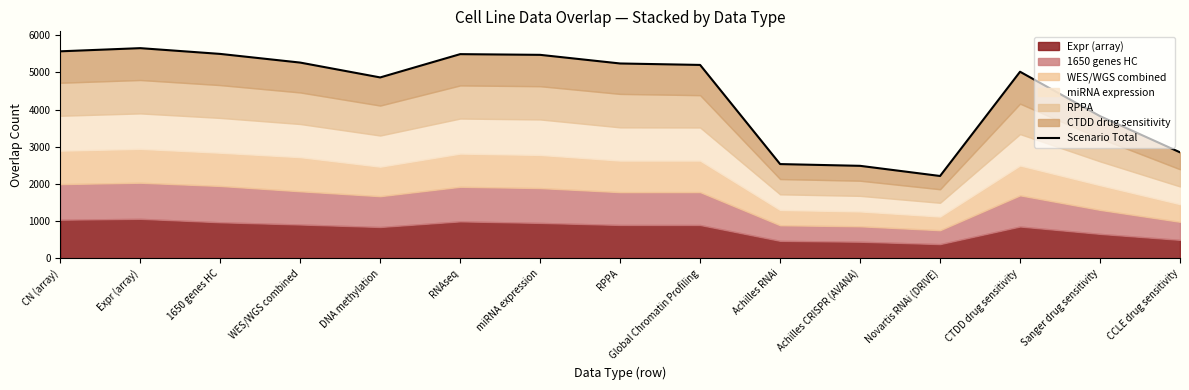

How many interior local valleys (lower than both neighbors) does the data have?

2